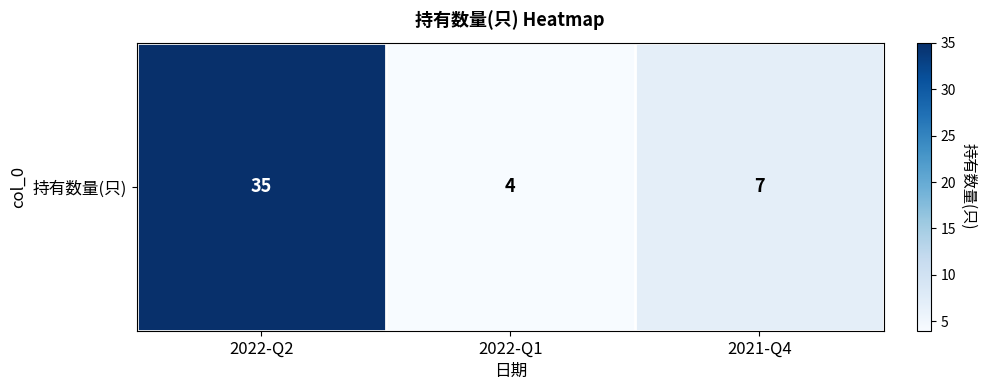

What is the sum of all values?

46